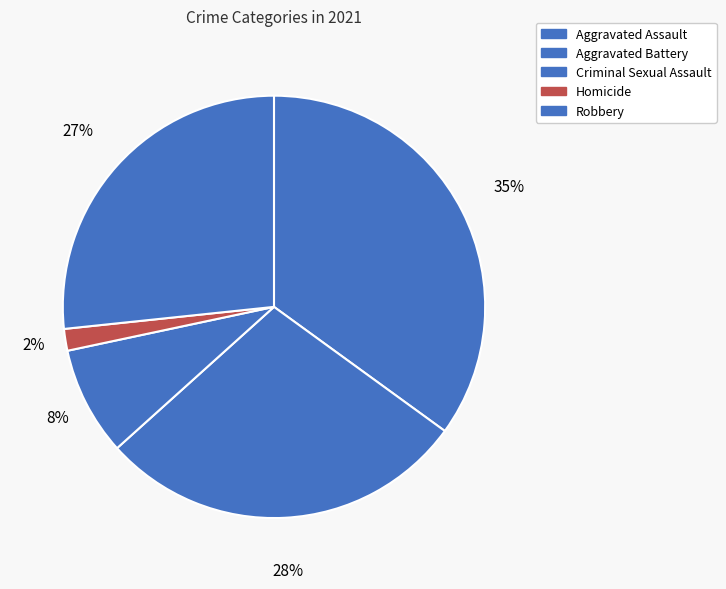

How many segments does this pie chart have?

5